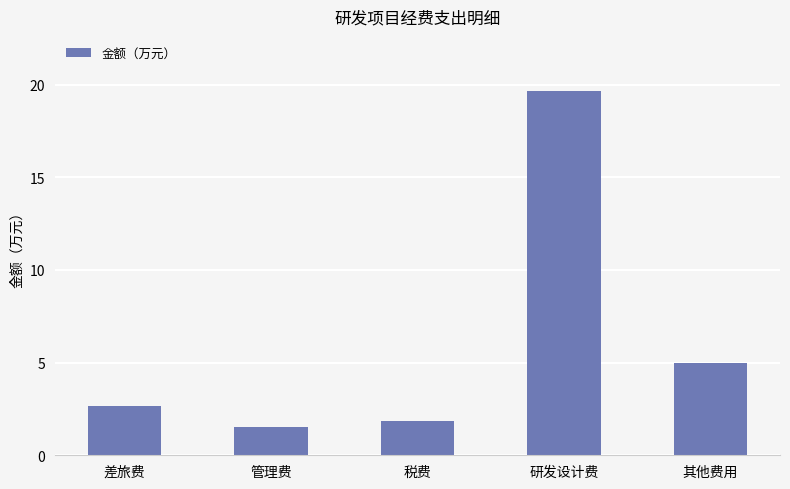

How many bars are there in total?

5